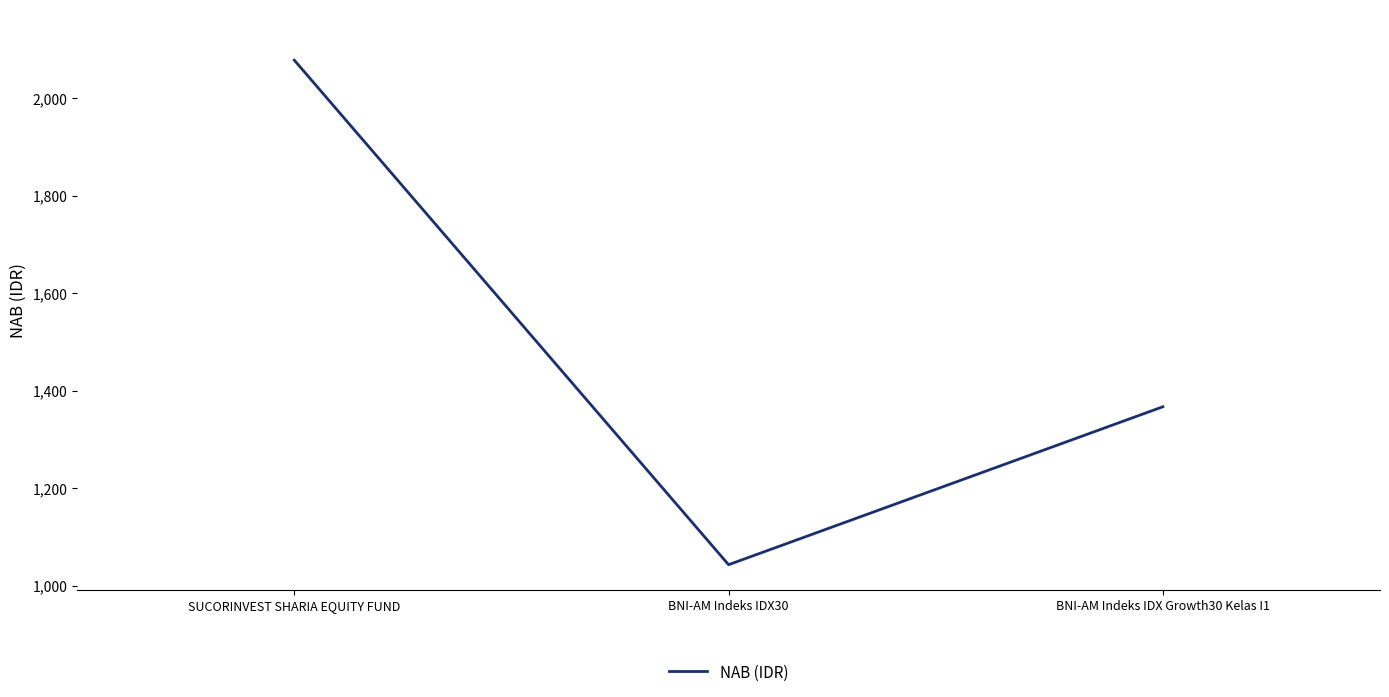

Reading right to left, extract all data points from this chart.

BNI-AM Indeks IDX Growth30 Kelas I1=1367	BNI-AM Indeks IDX30=1043	SUCORINVEST SHARIA EQUITY FUND=2078